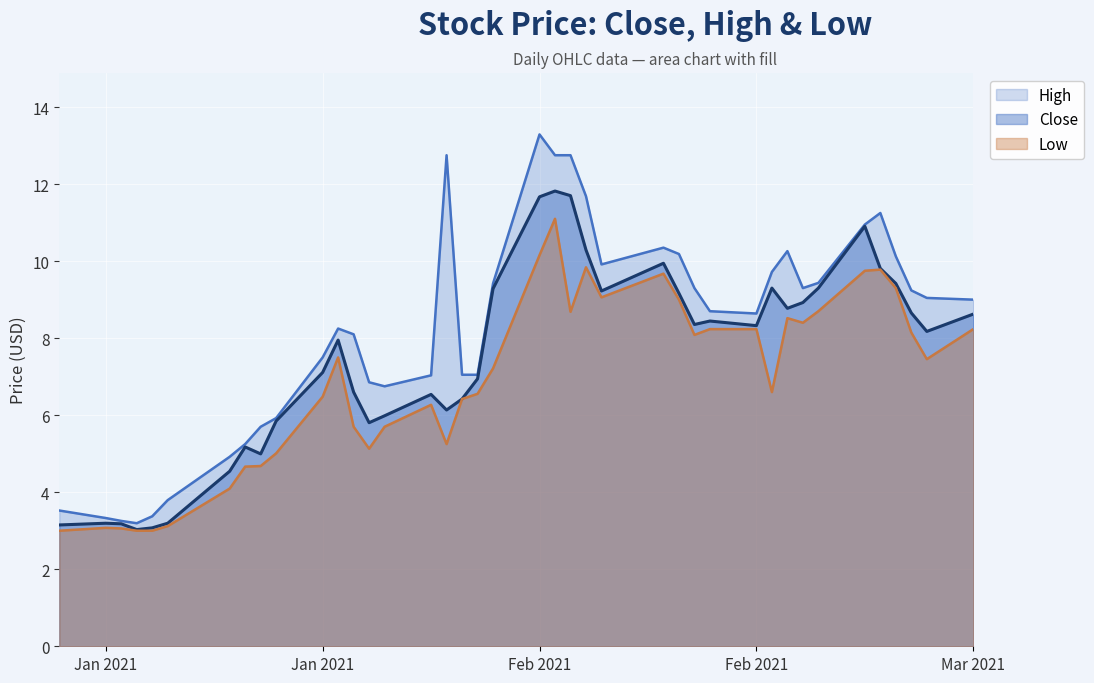

How many lines are shown in the chart?

3